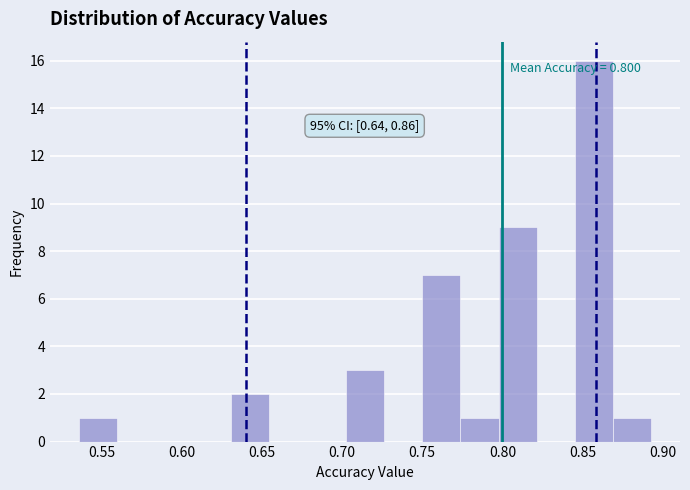

Over which range of the x-axis is the bar tallest?

0.845 to 0.870